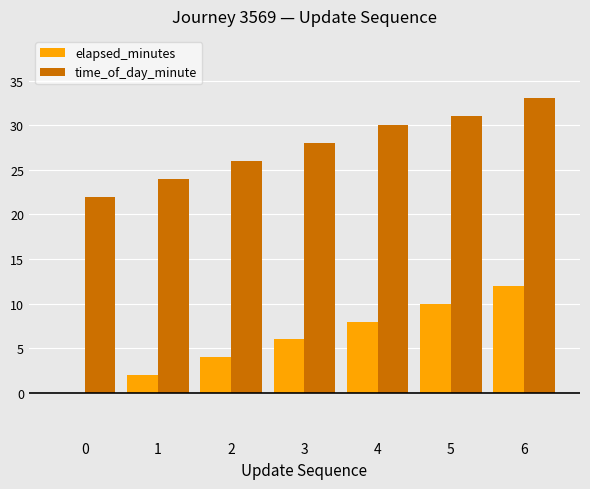

What are all the series names shown in the legend?

elapsed_minutes, time_of_day_minute